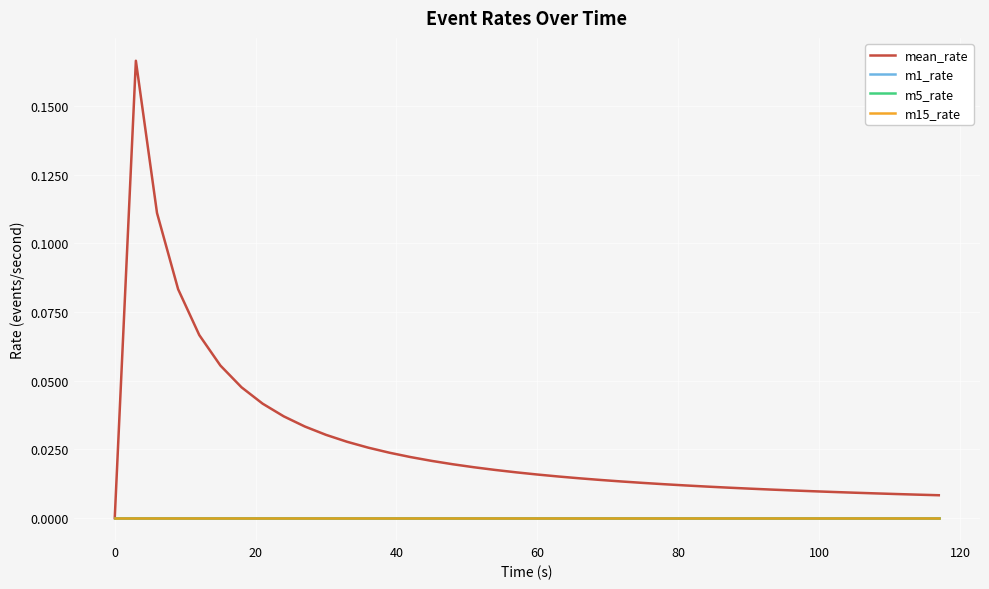

True or false: m1_rate and m5_rate cross at least once.

False